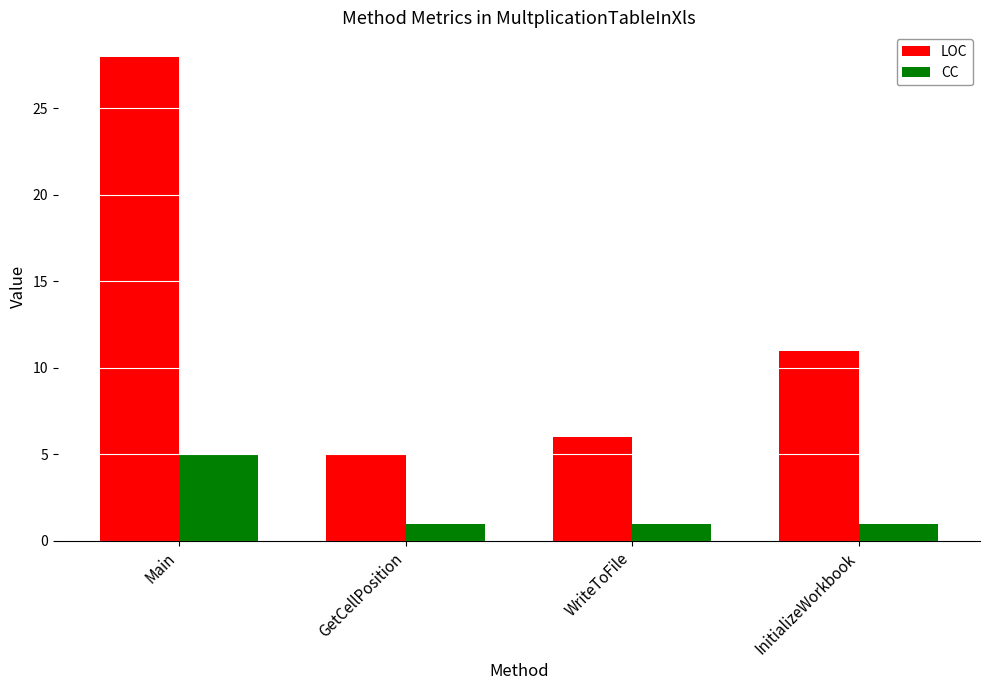

What is the minimum value for LOC?

5